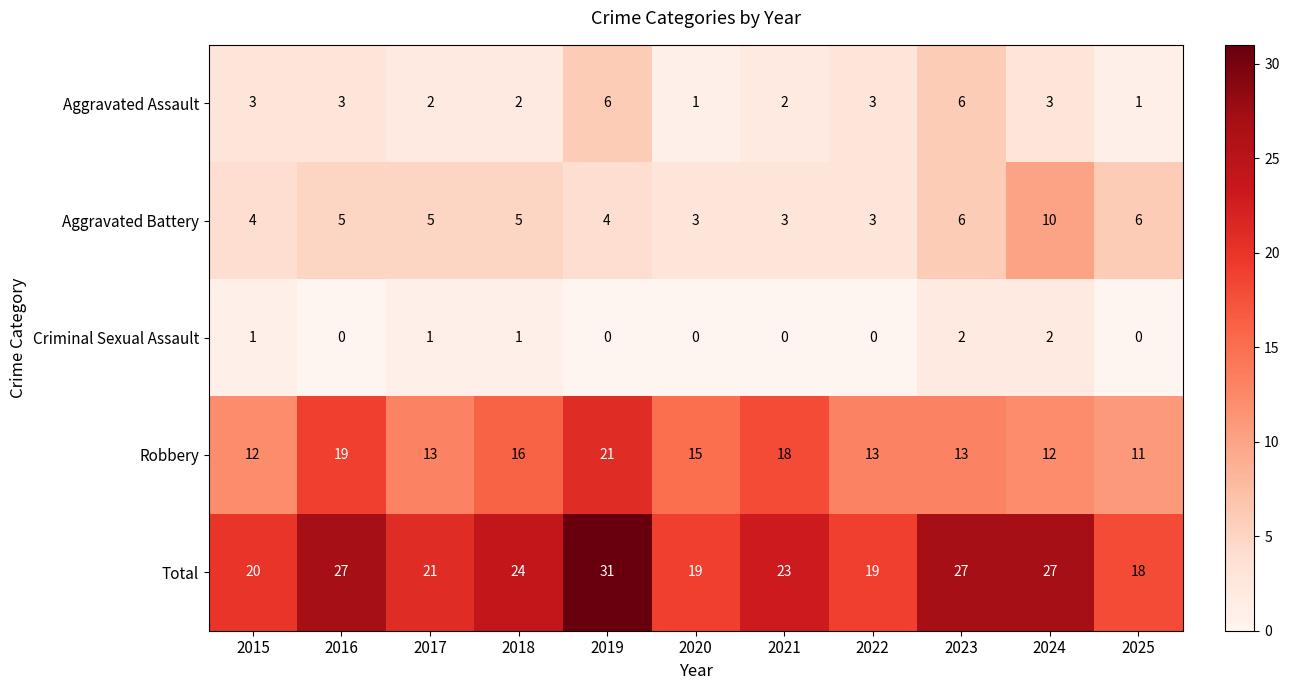

What is the difference between the second highest and minimum values in the Aggravated Assault series?

5